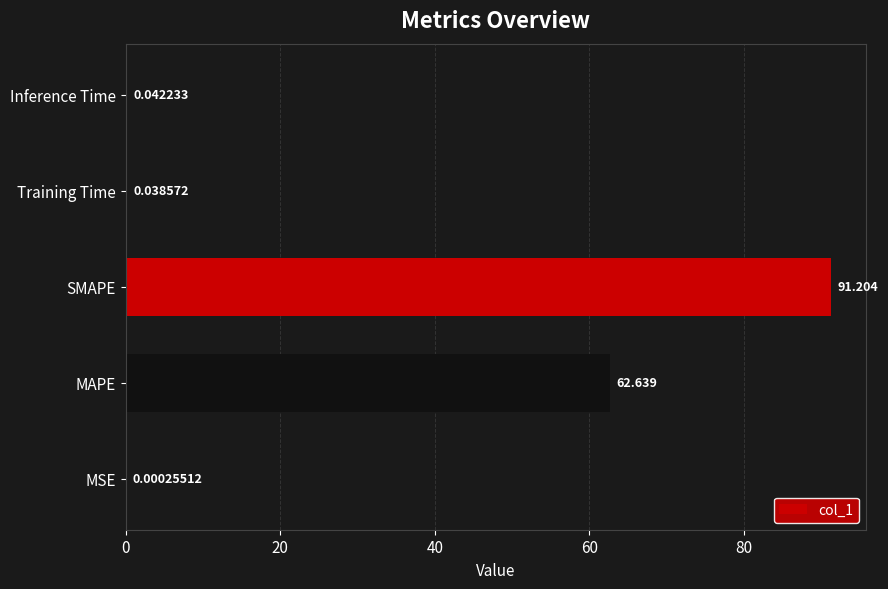

What is the average value?

30.8